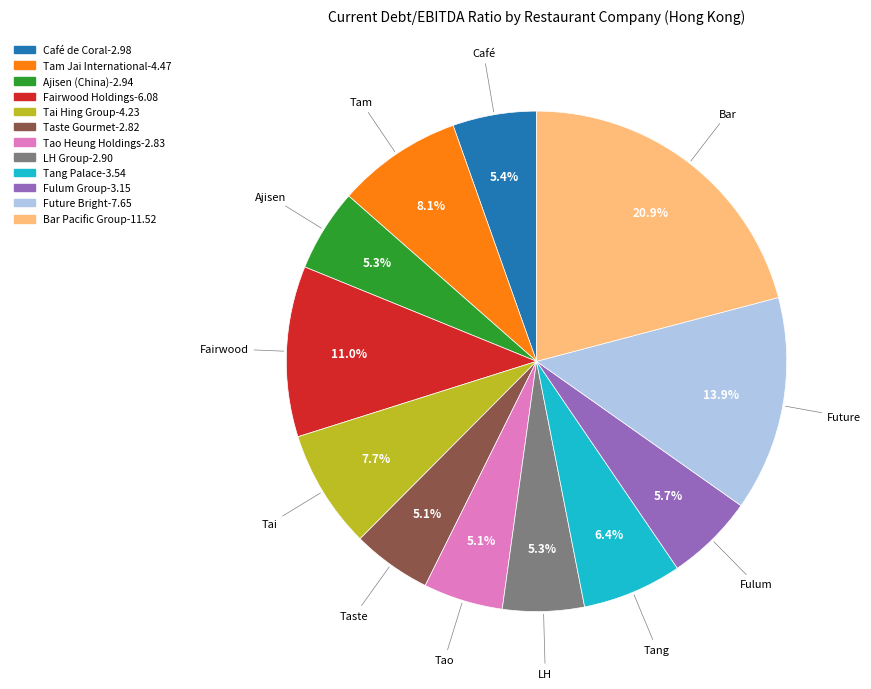

Do Tang Palace and Fulum Group together represent more than half of the pie?

No